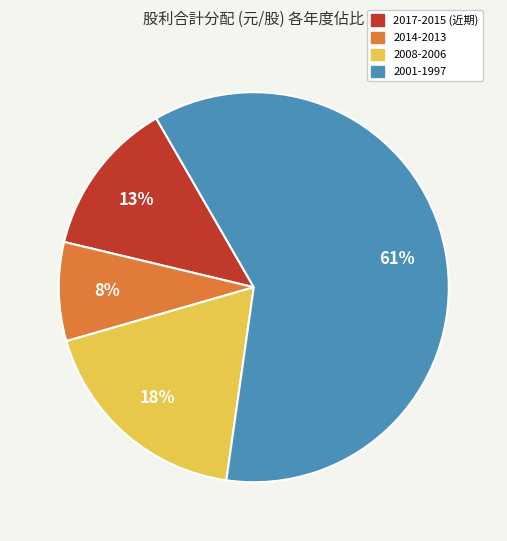

Is there a majority slice in this chart?

Yes